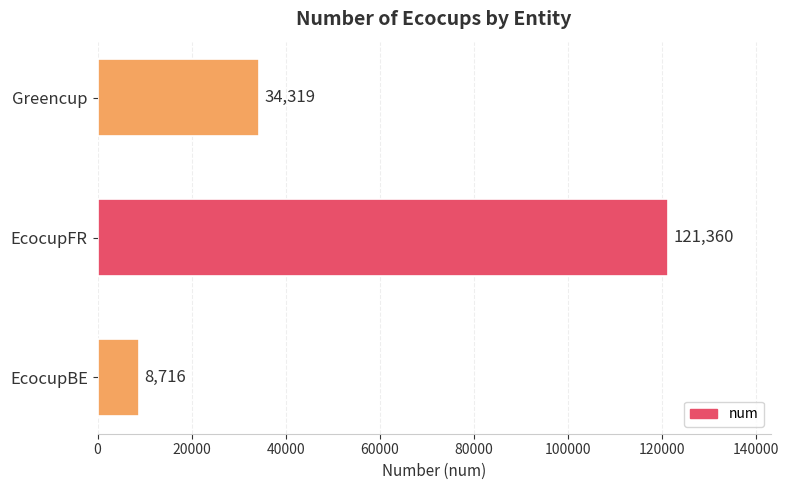

Which label corresponds to the largest value in the chart?

EcocupFR